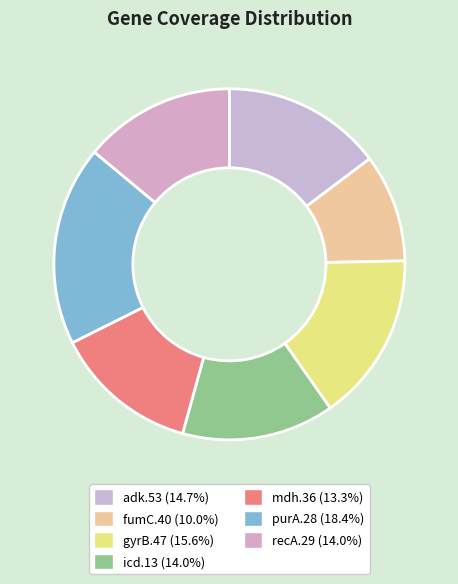

What percentage do gyrB.47 and icd.13 together represent?

29.6%